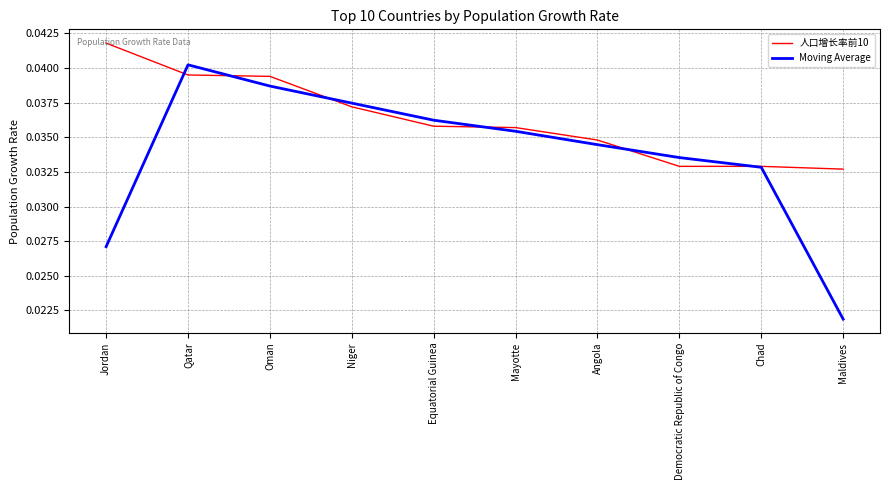

Is the value of 人口增长率前10 at Angola greater than the value of Moving Average at Maldives?

Yes